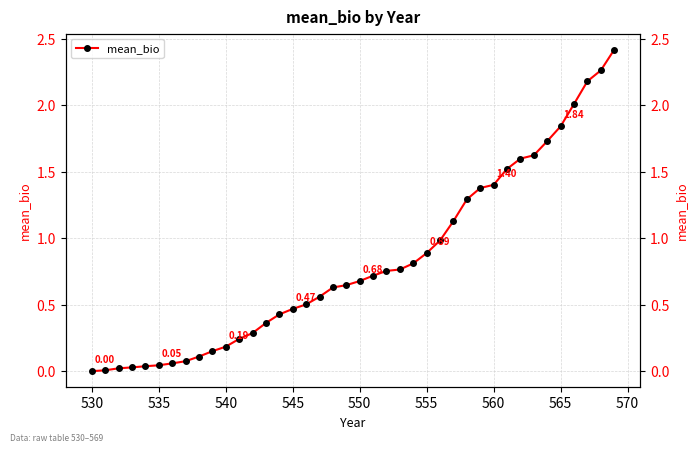

What is the average value?

0.8